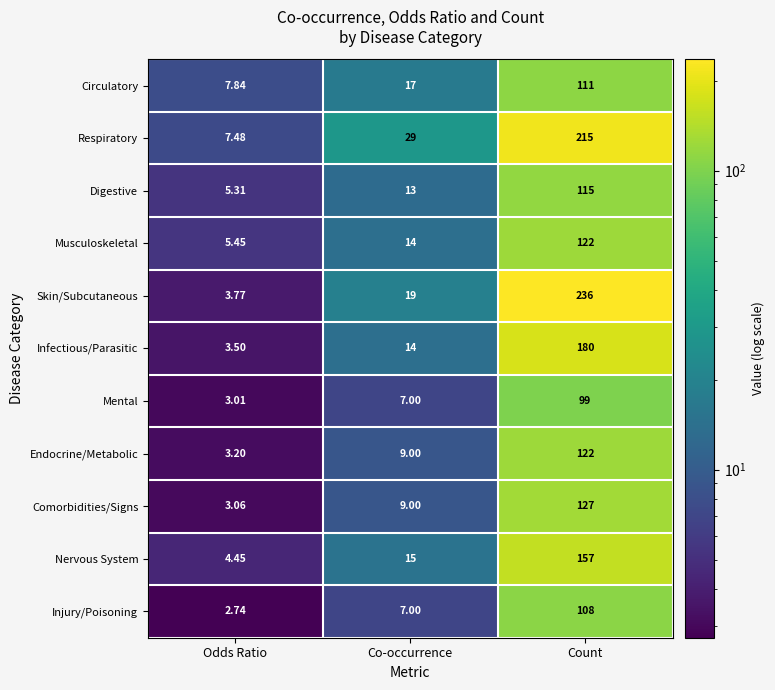

What is the spread (max minus min) of values at Odds Ratio?

5.1